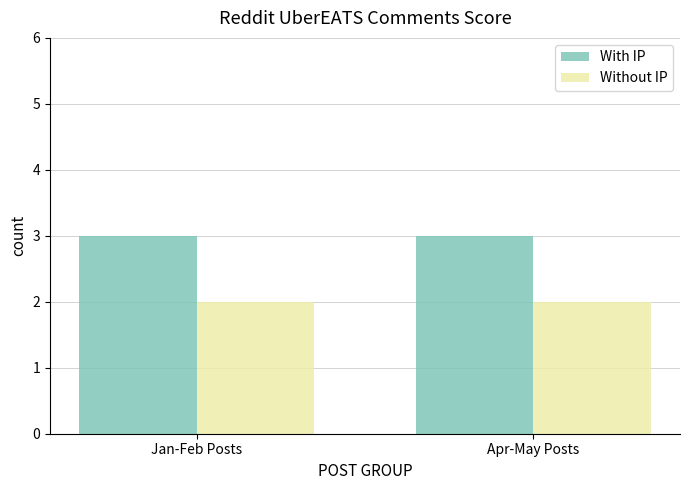

What is the sum of the Without IP values at Jan-Feb Posts and Apr-May Posts?

4